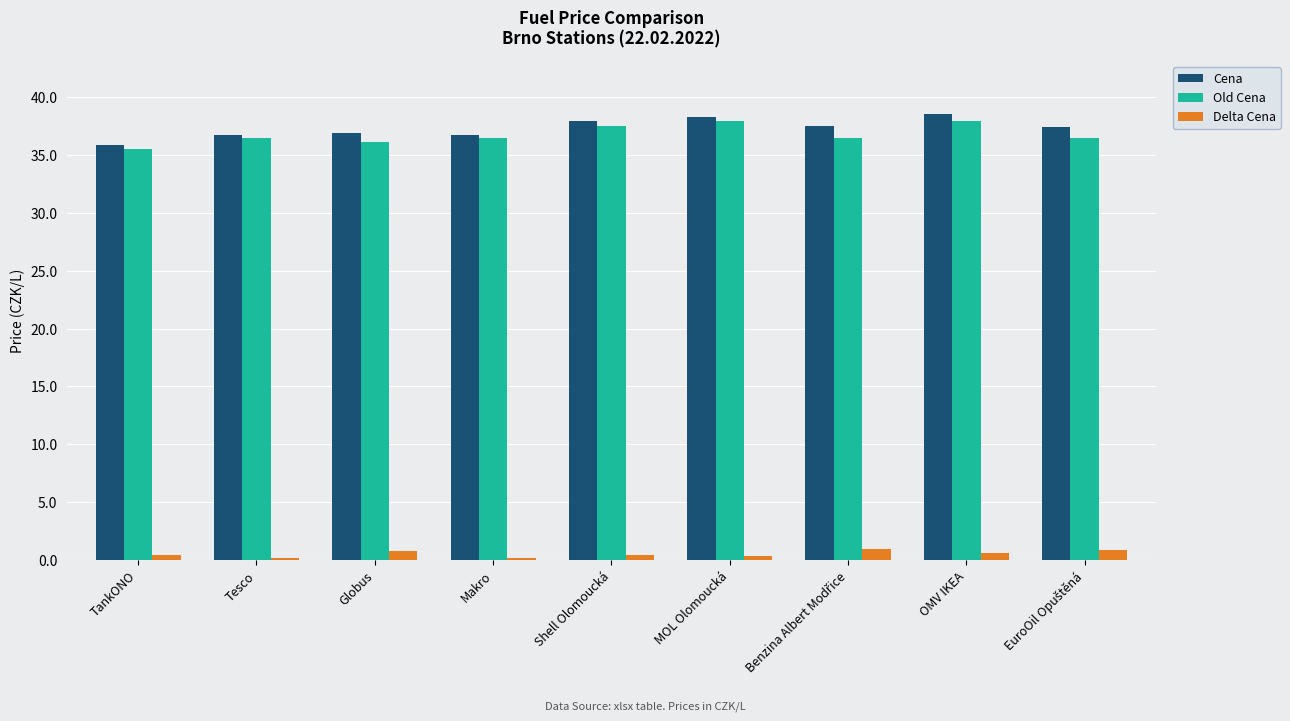

The value of Cena at Shell Olomoucká is 37.9. True or false?

True